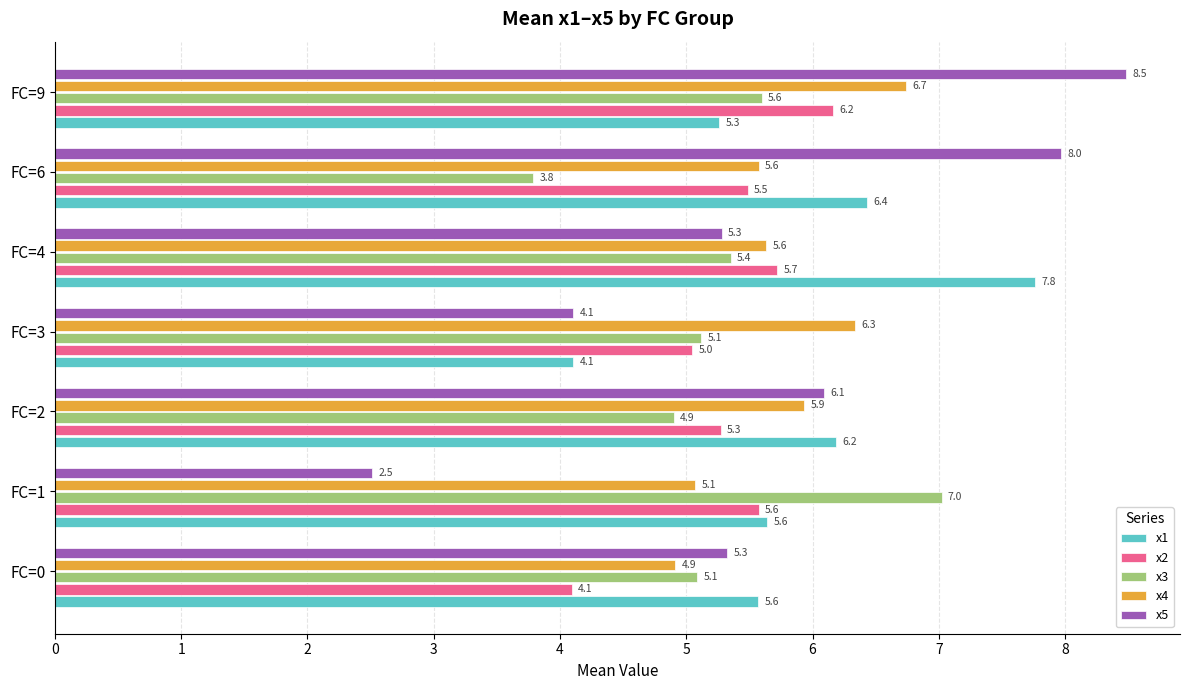

At which category is the sum across all series the highest?

FC=9